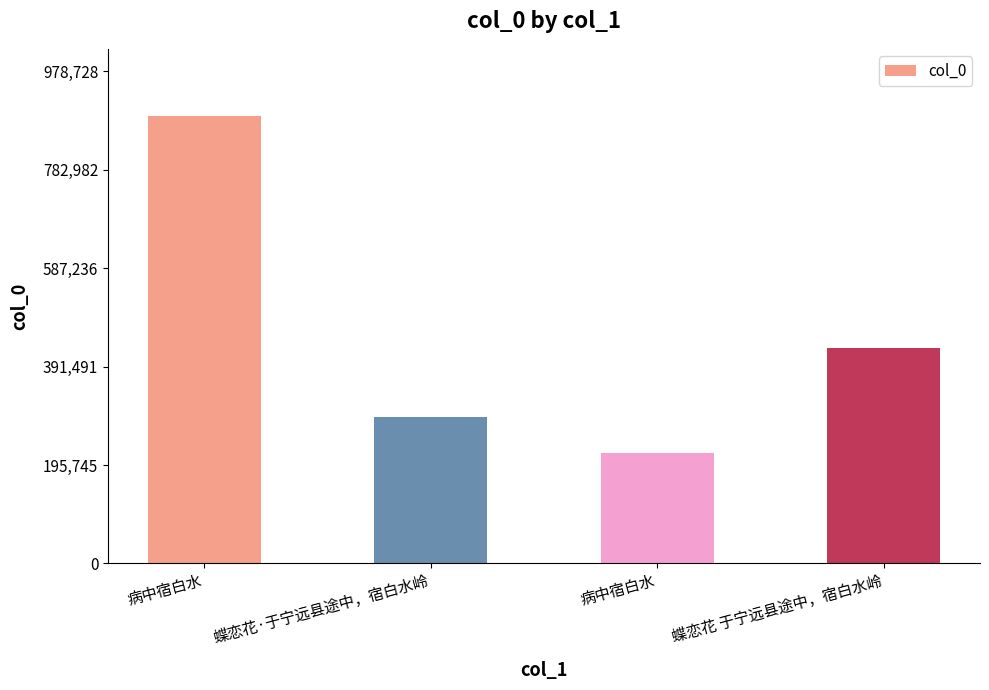

Which label corresponds to the largest value in the chart?

病中宿白水